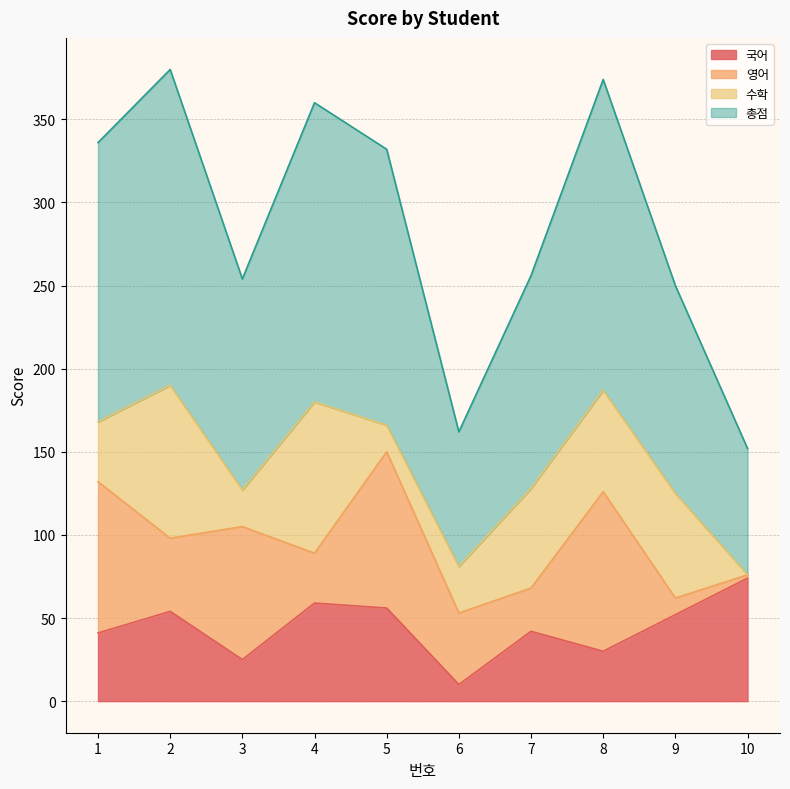

The value of 국어 at 9 is 52. True or false?

True